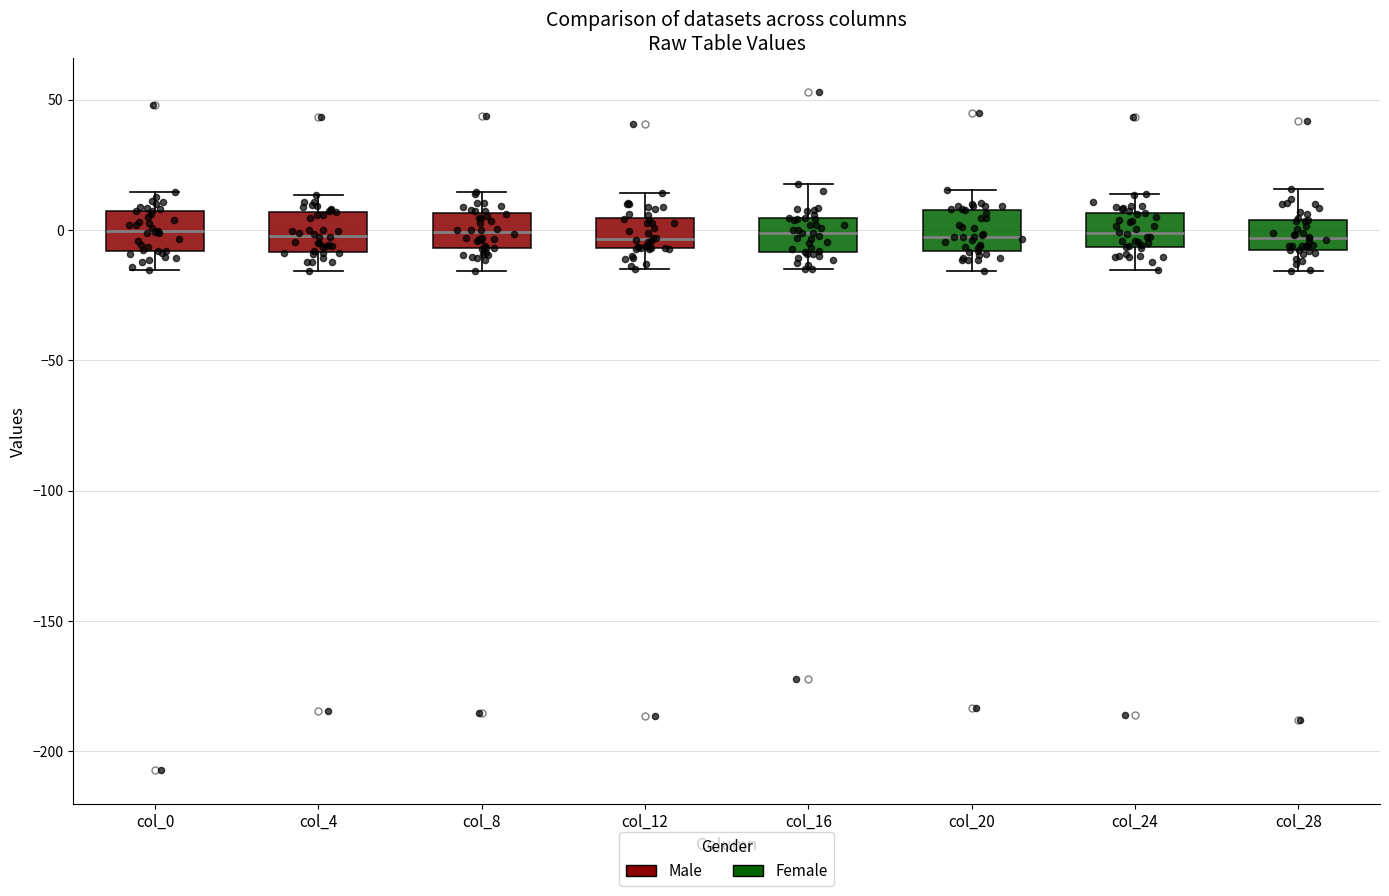

Reading left to right, transcribe this box plot: for each box, give where its median line is, the range the box spans, and where its two whiskers end, as read against the y-axis. The values are not printed on the chart, so give them approximately, as read against the axis.

col_0: median 0, box -10 to 5, whiskers -15 to 15
col_4: median 0, box -10 to 5, whiskers -15 to 15
col_8: median 0, box -5 to 5, whiskers -15 to 15
col_12: median -5 (just above the box's lower edge), box -5 to 5, whiskers -15 to 15
col_16: median 0, box -10 to 5, whiskers -15 to 20
col_20: median -5, box -10 to 10, whiskers -15 to 15
col_24: median 0, box -5 to 5, whiskers -15 to 15
col_28: median -5, box -10 to 5, whiskers -15 to 15